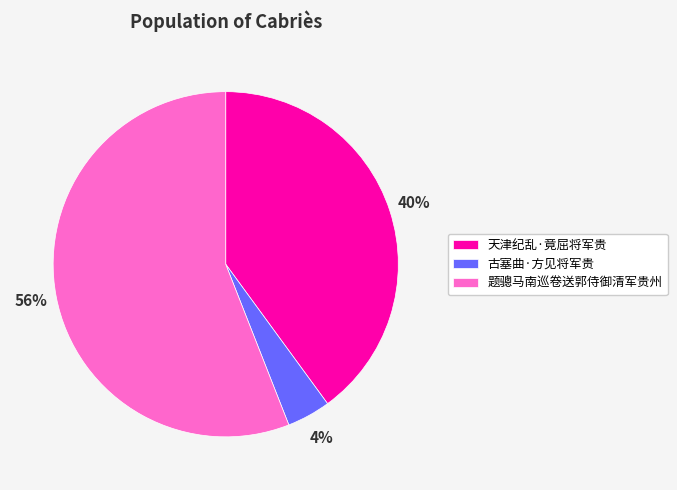

Is it true that 天津纪乱·竟屈将军贵 is 26% of the pie?

False